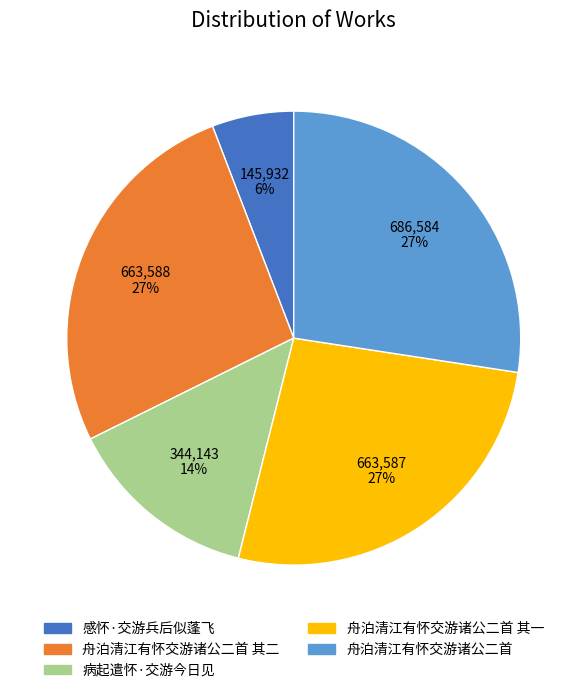

To the nearest percent, what is the average slice percentage?

20%